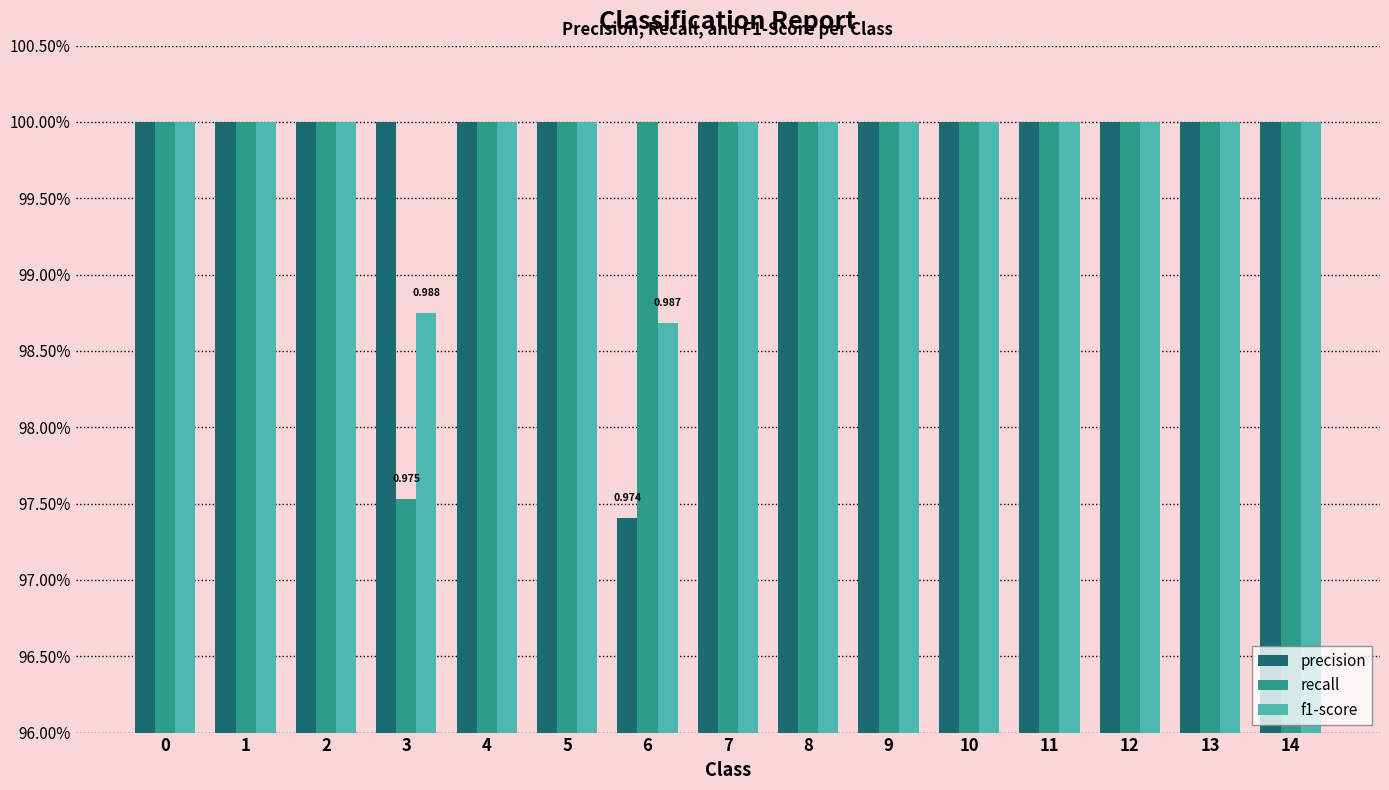

List the series in order of their overall mean, highest first.

recall, f1-score, precision